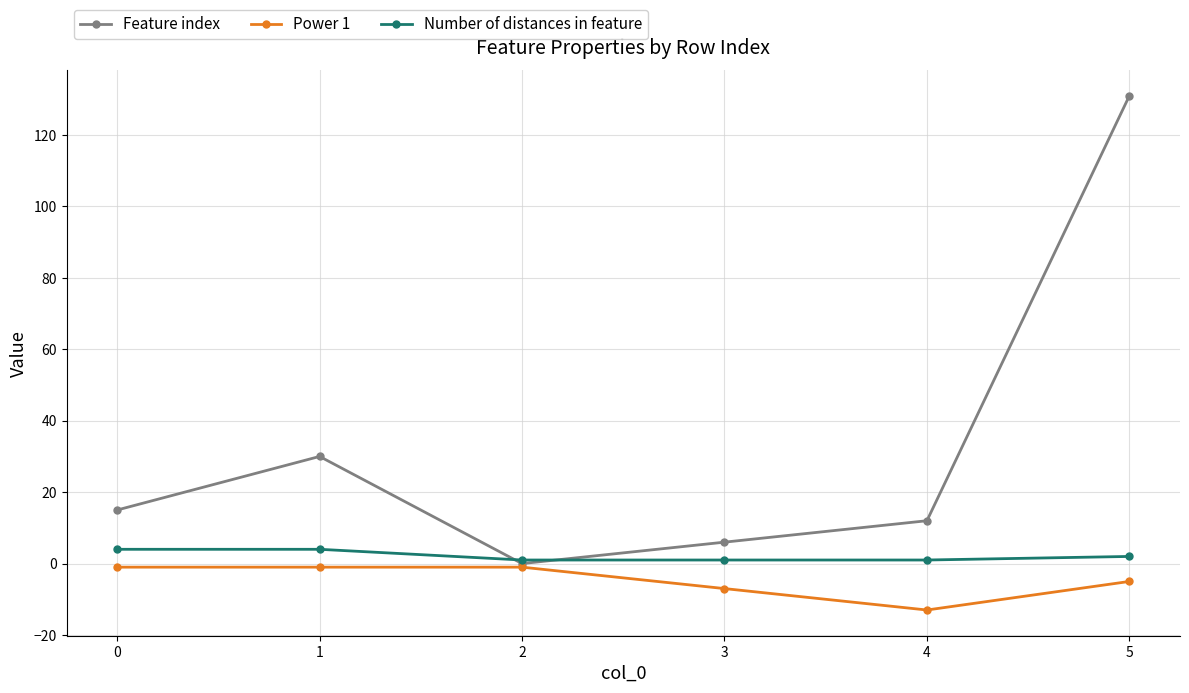

What is the difference between the Feature index values at 0 and 1?

15